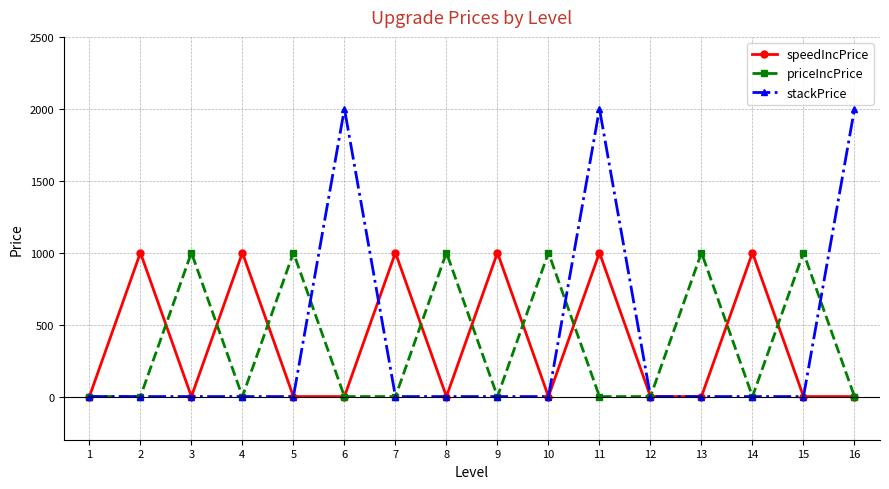

At how many categories does at least one series exceed 523?

14